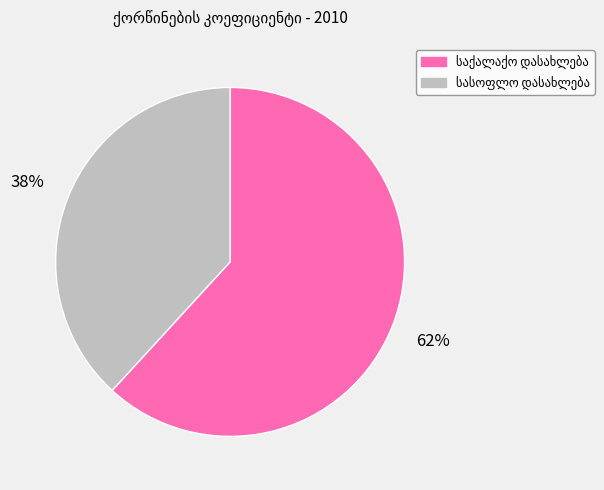

Does any single category account for the majority?

Yes